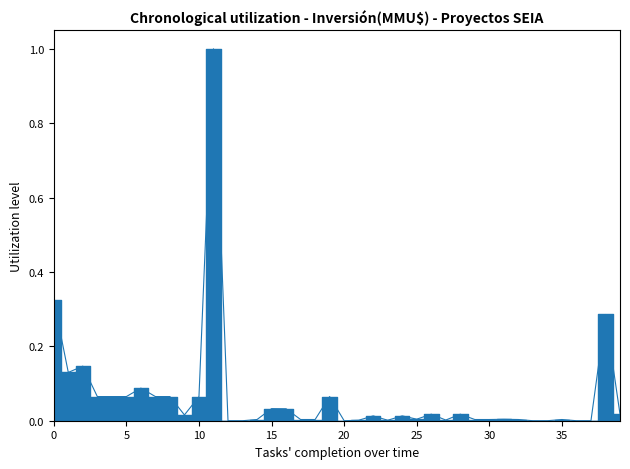

The chart shows a value of 0.0 at 10/01/2012. True or false?

False